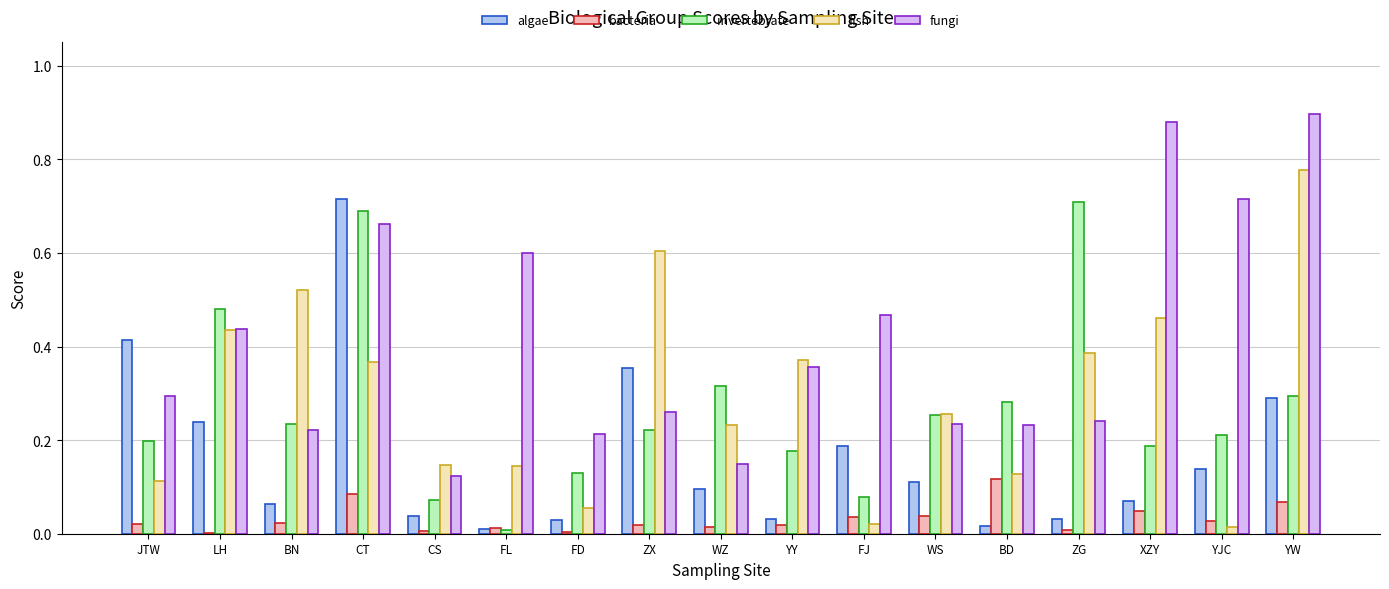

Between ZX and YY, which series saw the biggest shift?

algae